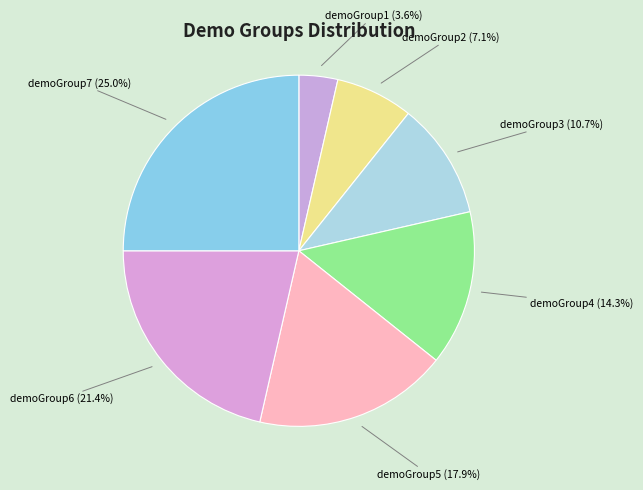

To the nearest percent, what percentage of the pie is demoGroup7?

25%